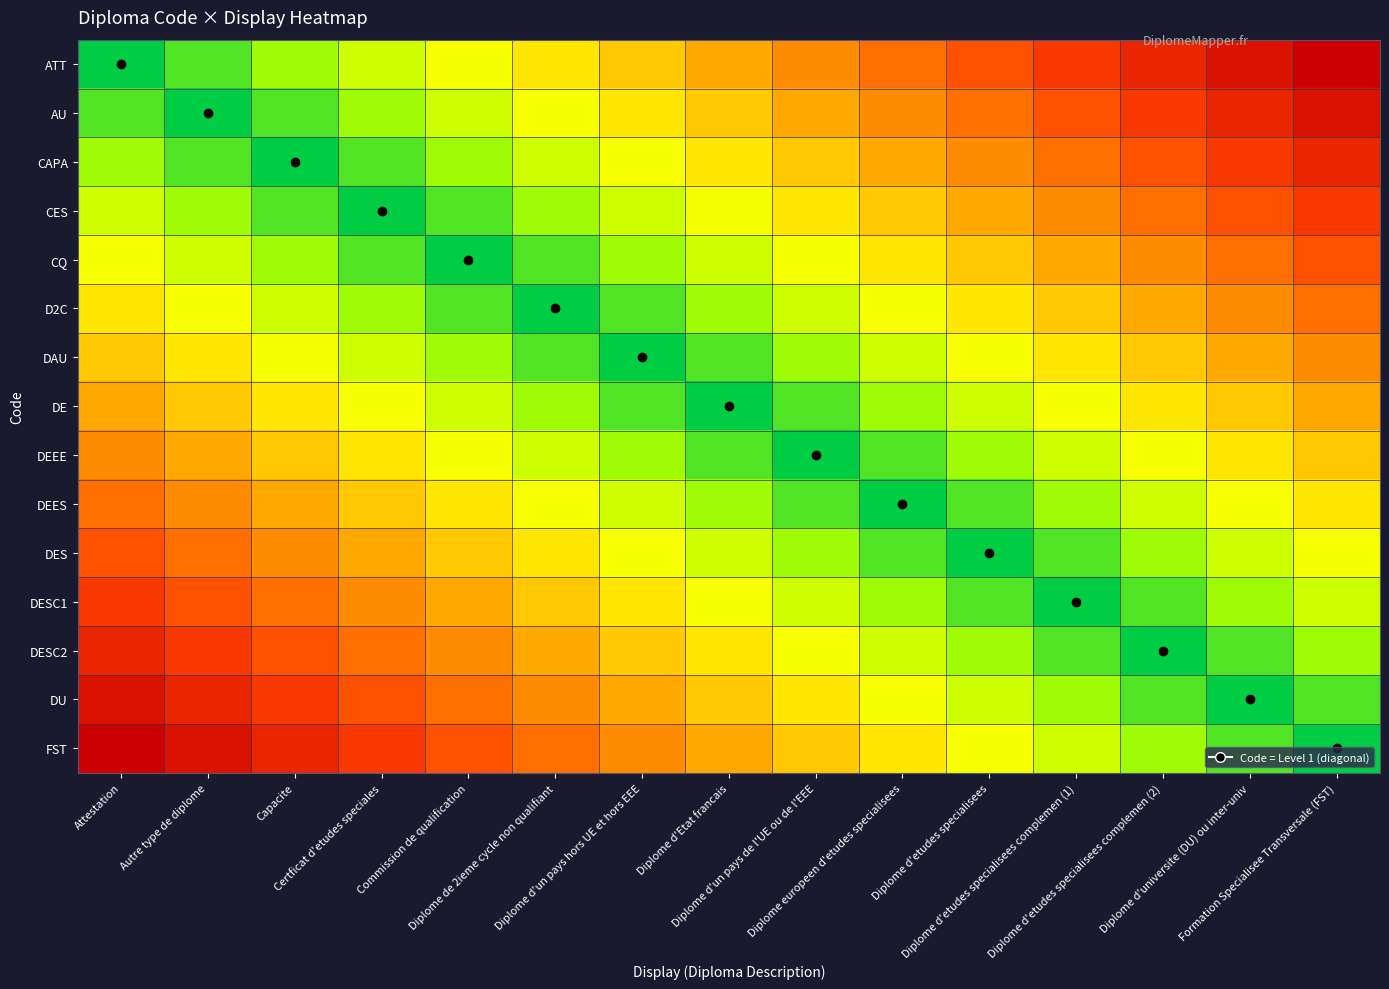

At which category does the chart reach its minimum across all series?

Attestation